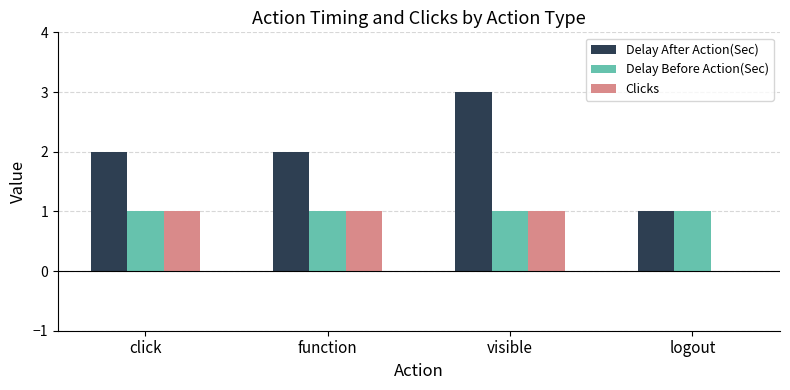

How many groups of bars are there?

4